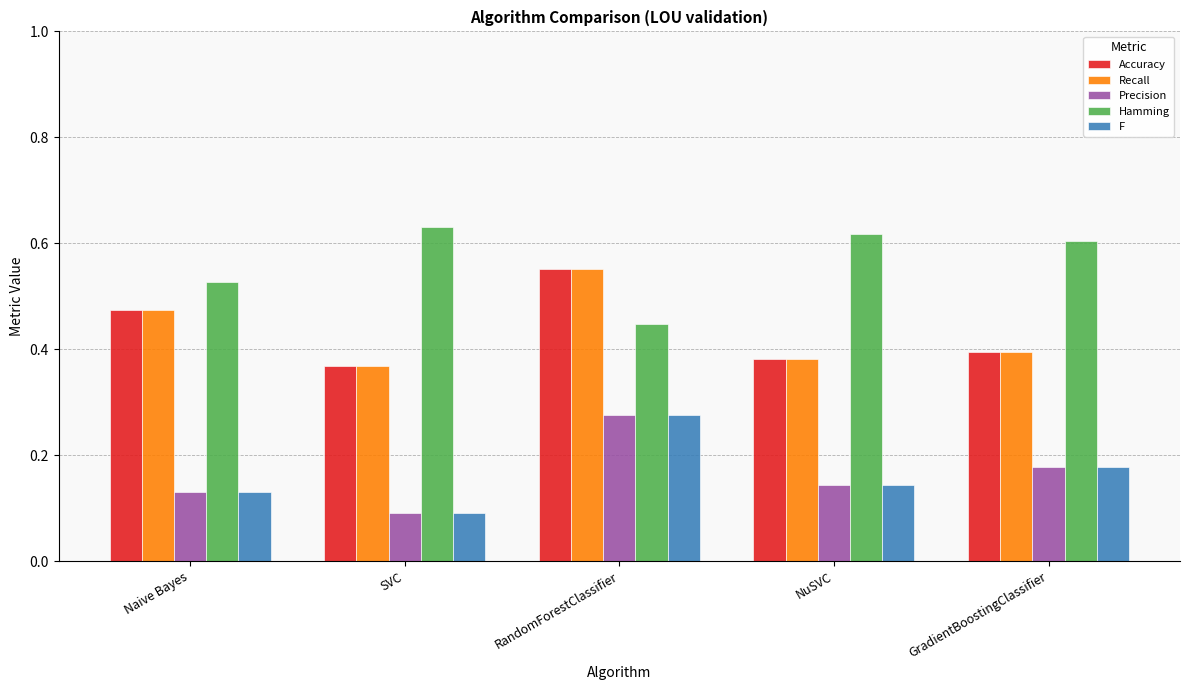

List the labels in order of Precision value, smallest first.

SVC, Naive Bayes, NuSVC, GradientBoostingClassifier, RandomForestClassifier